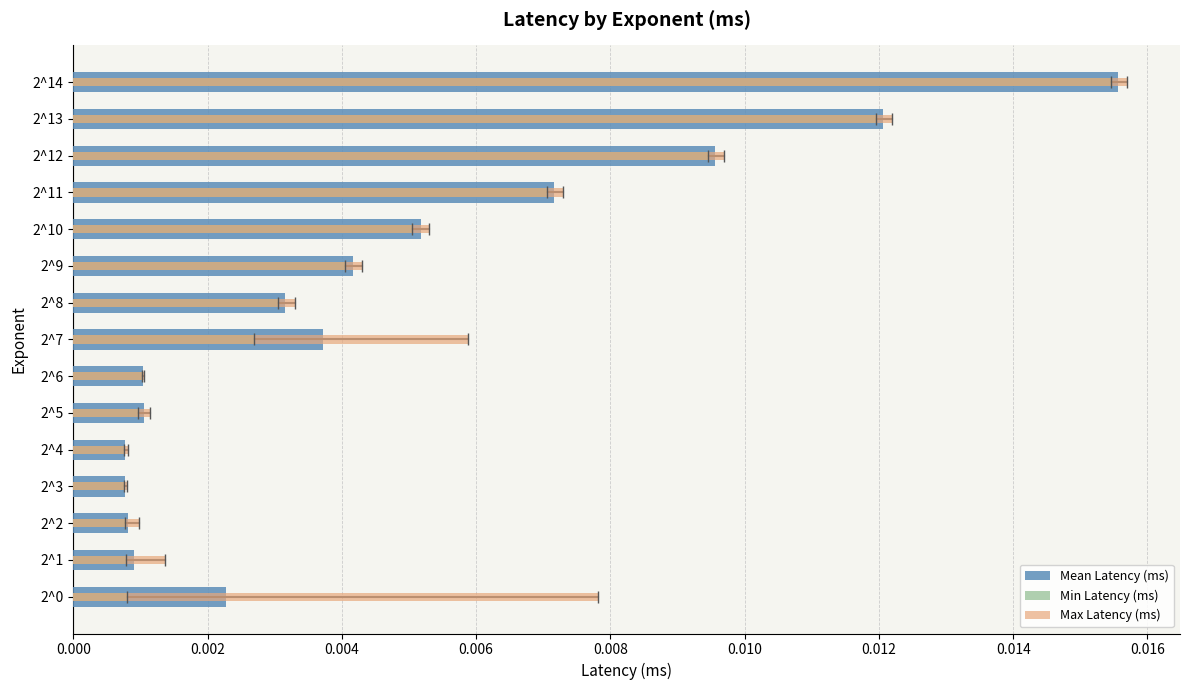

How many series are shown in this chart?

3